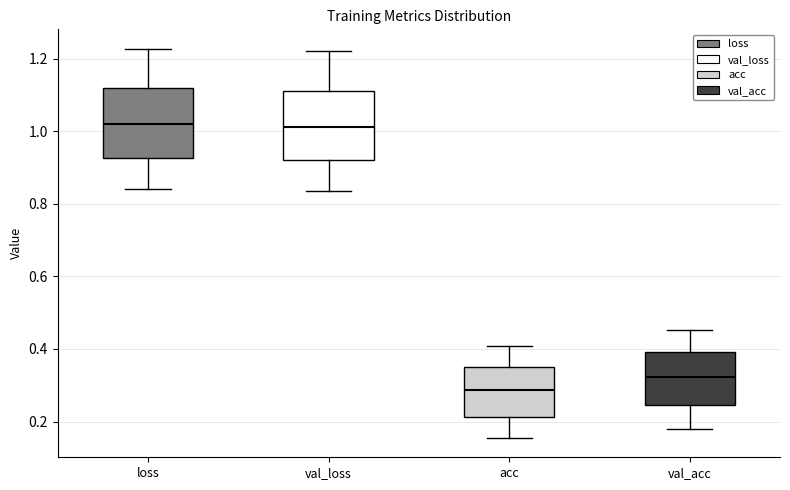

Which box's median line is the lowest?

acc